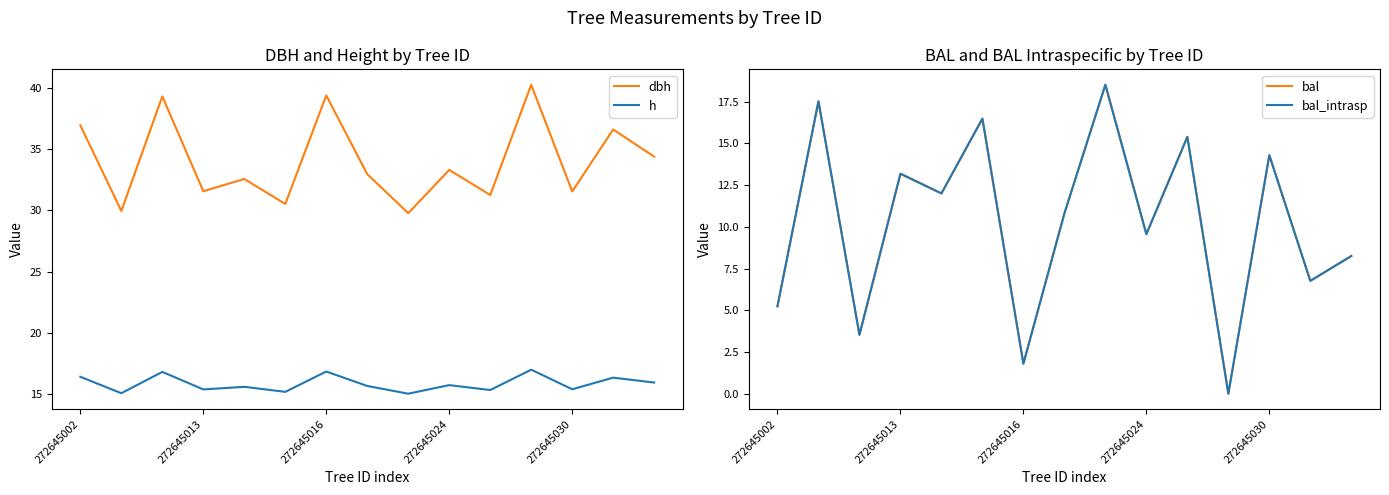

True or false: dbh and bal_intrasp cross at least once.

False